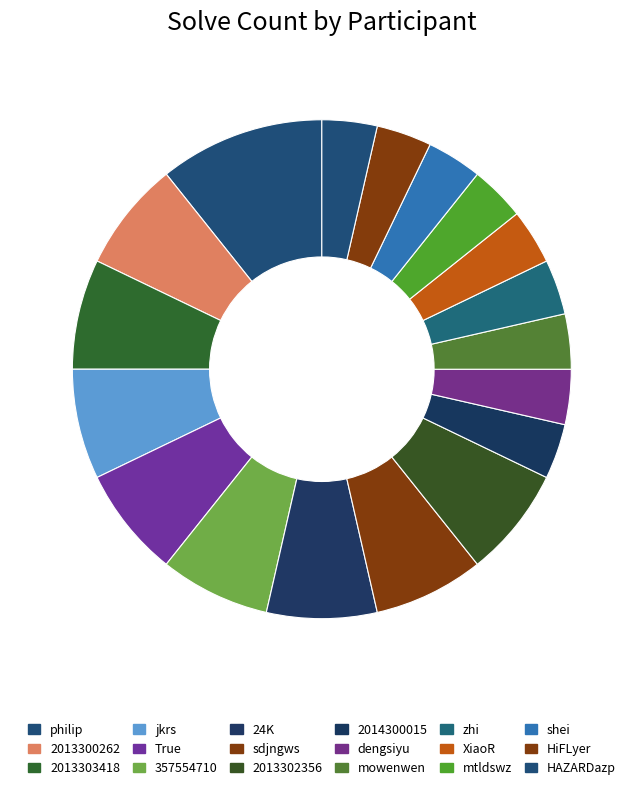

What is the ratio of the value at 24K to the value at XiaoR?

2.0